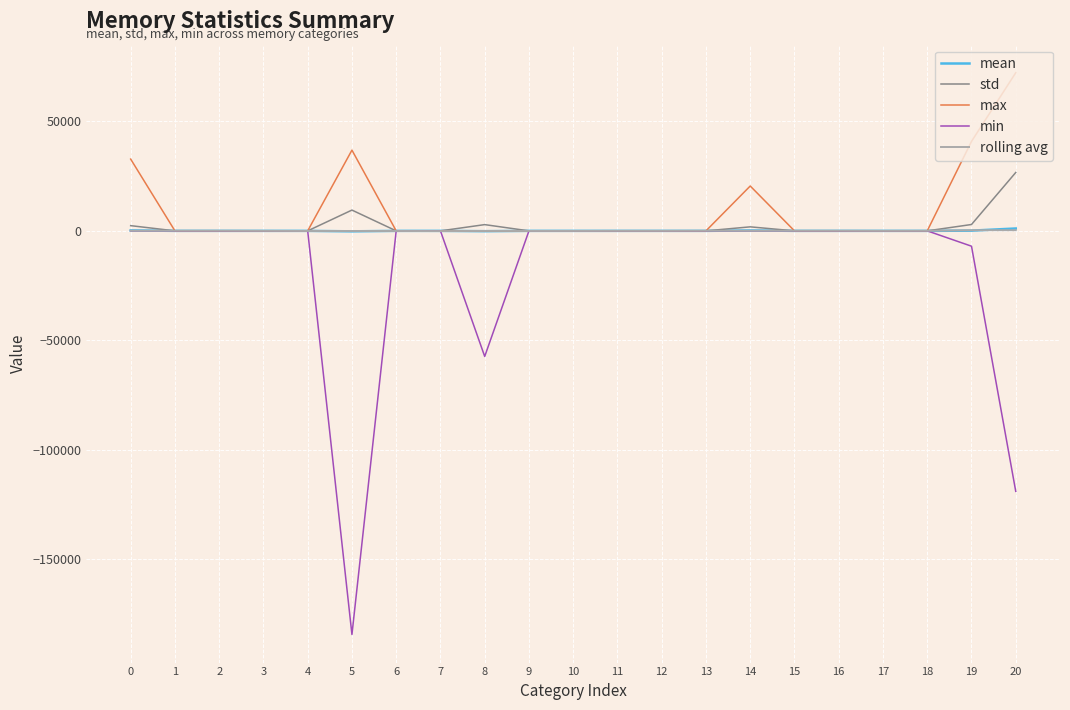

The mean series shows 201.8 at 0. True or false?

True